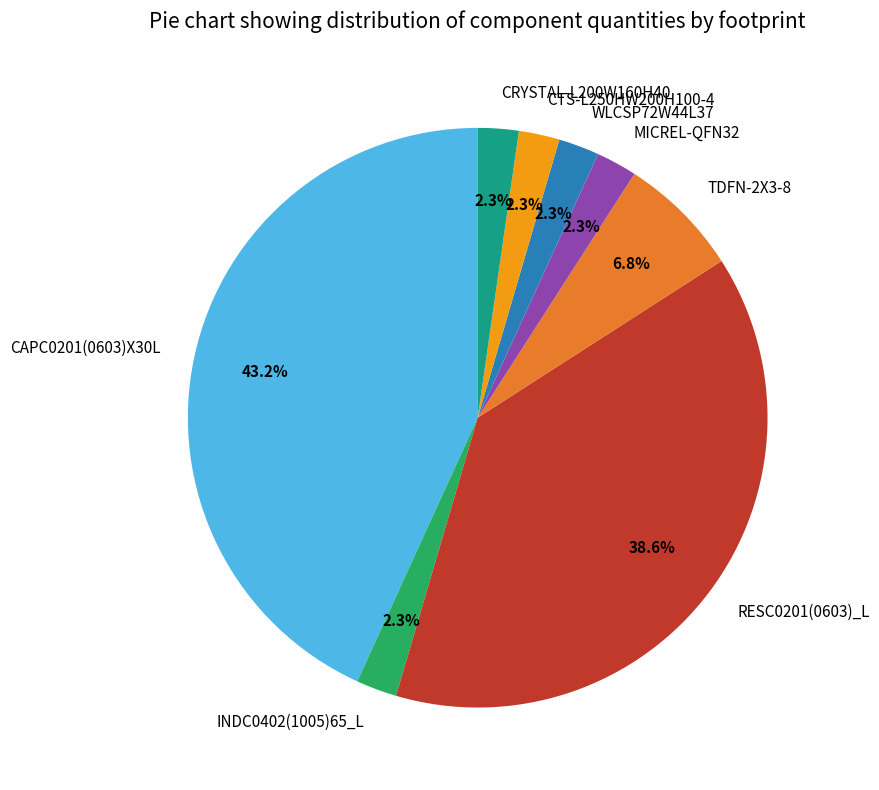

Which category has the biggest portion of the pie?

CAPC0201(0603)X30L